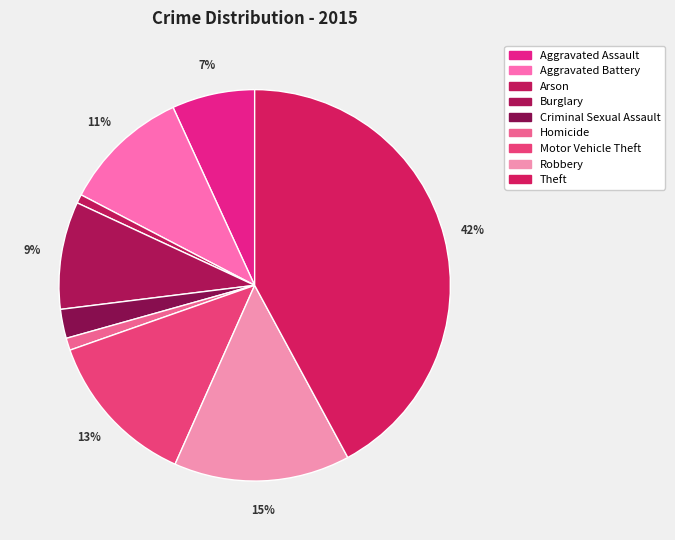

What percentage is the Arson slice, to the nearest percent?

1%